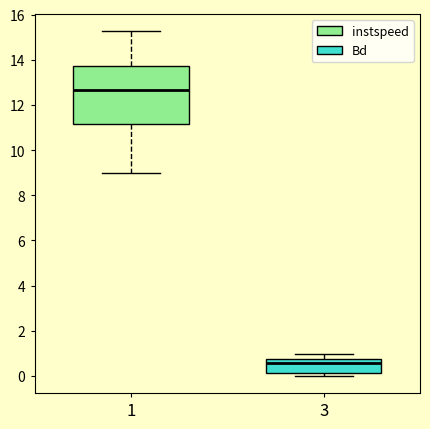

Reading left to right, transcribe this box plot: for each box, give where its median line is, the range the box spans, and where its two whiskers end, as read against the y-axis. The values are not printed on the chart, so give them approximately, as read against the axis.

1: median 12.6, box 11.2 to 13.8, whiskers 9.0 to 15.2
3: median 0.6, box 0.2 to 0.8, whiskers 0.0 to 1.0